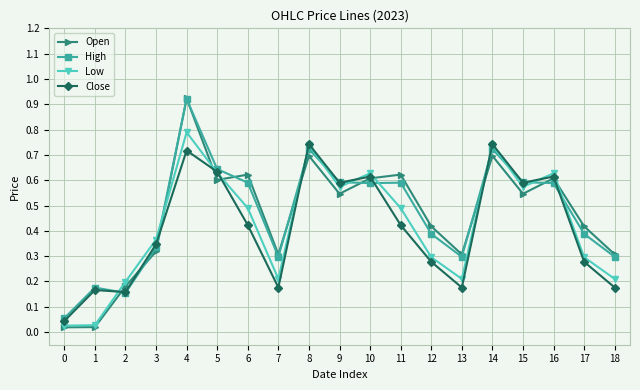

At which category is the sum across all series the highest?

4